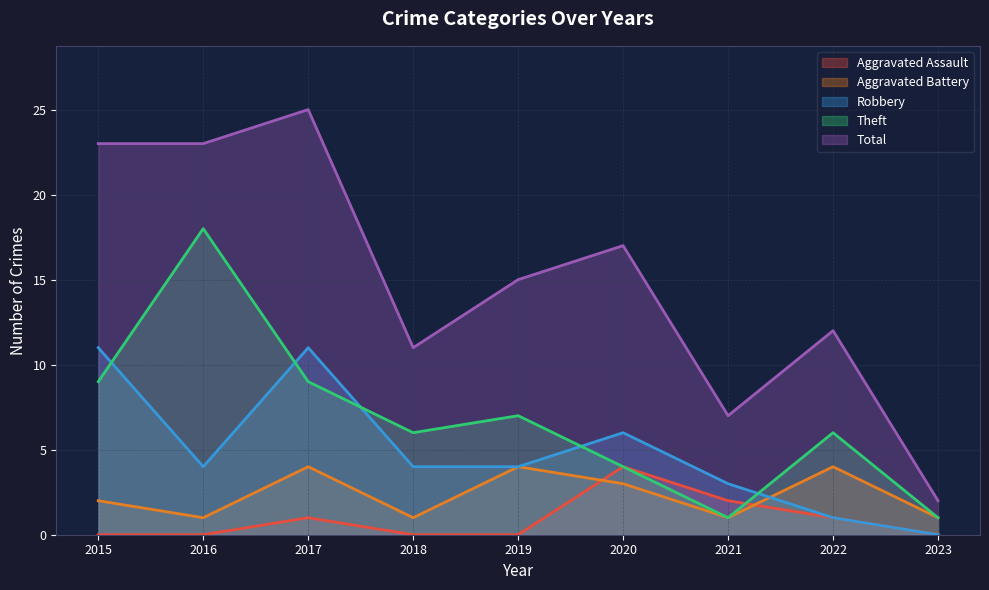

How many data points in Robbery are above 4?

3